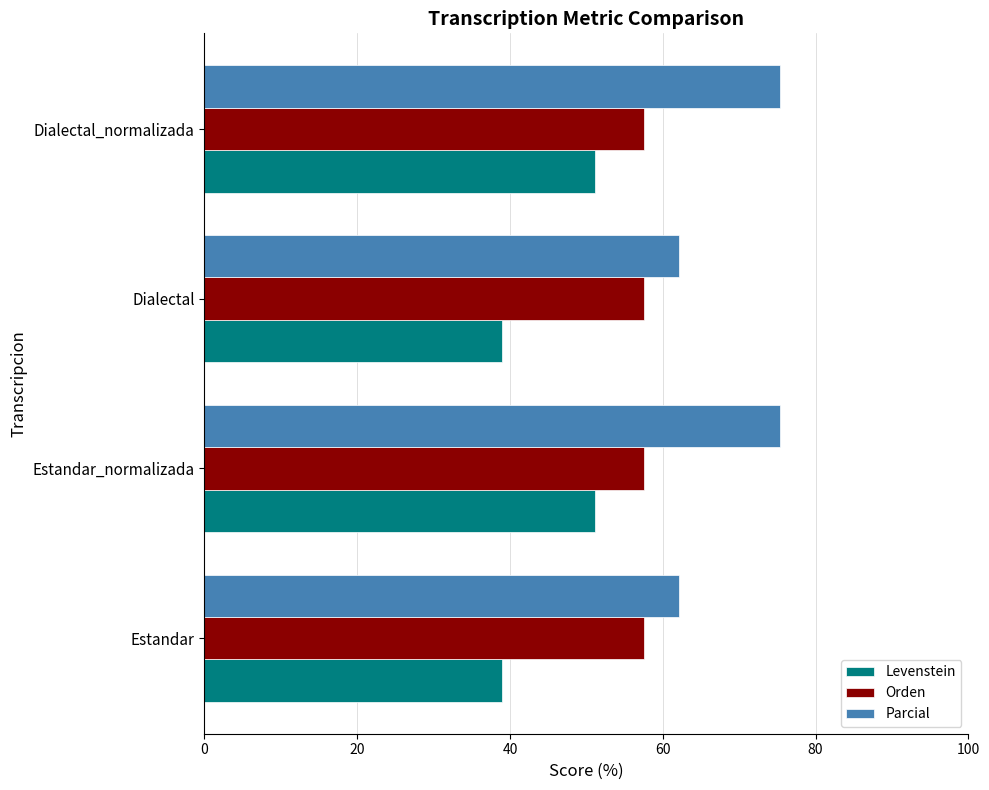

Rank the series by their average value, from lowest to highest.

Levenstein, Orden, Parcial